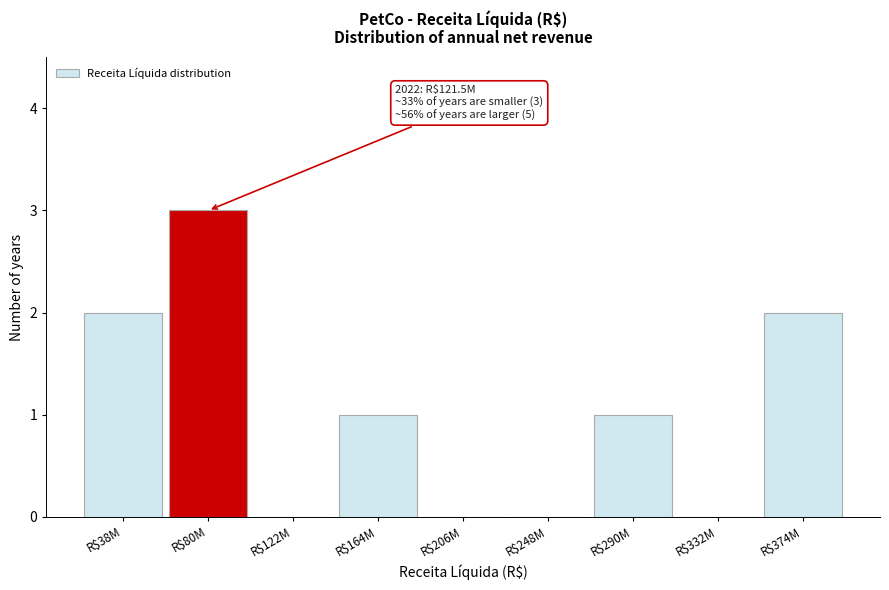

What is the sum of all values?

9